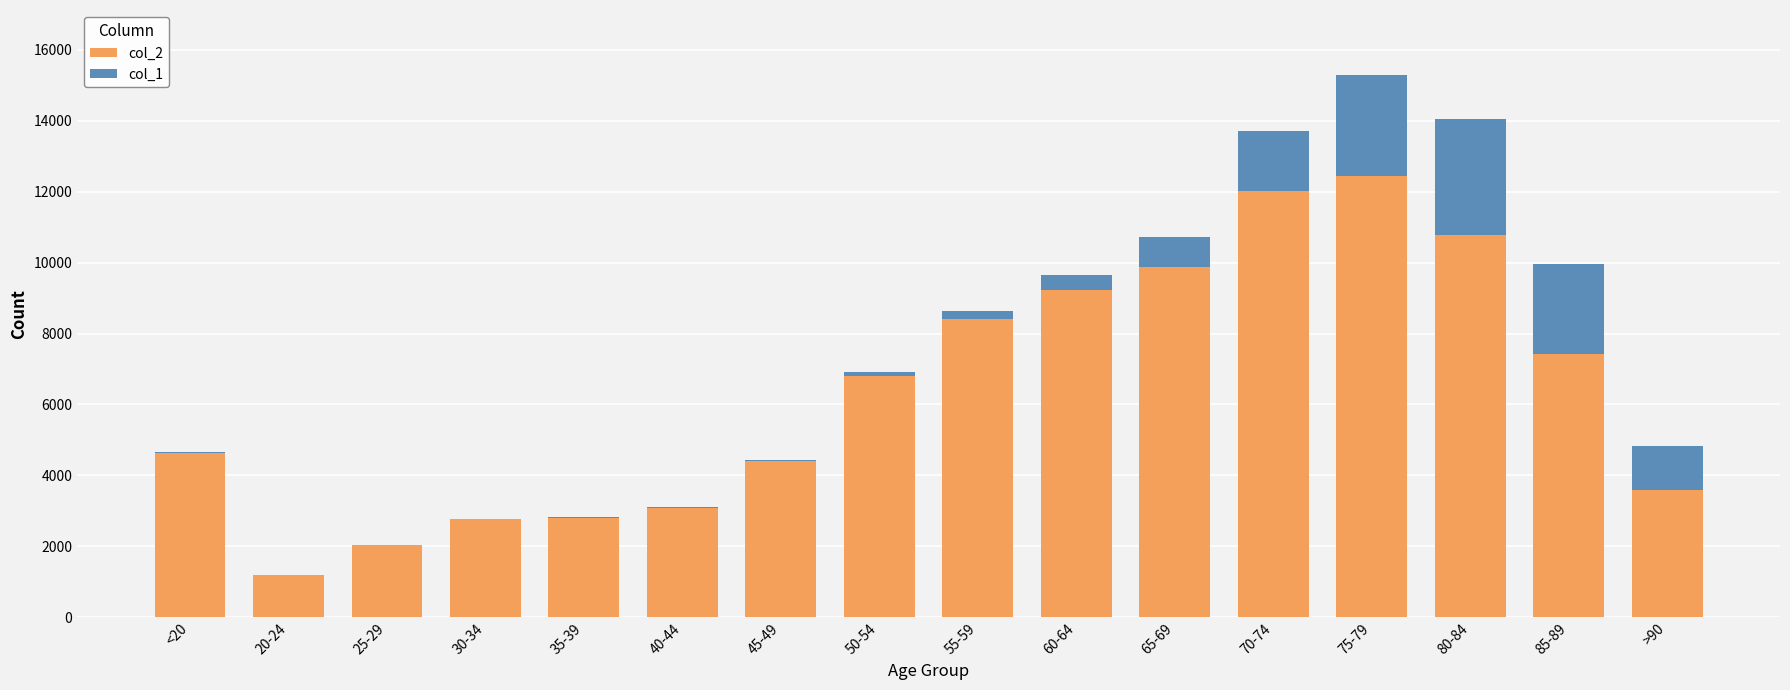

The value of col_2 at 20-24 is 1191. True or false?

True